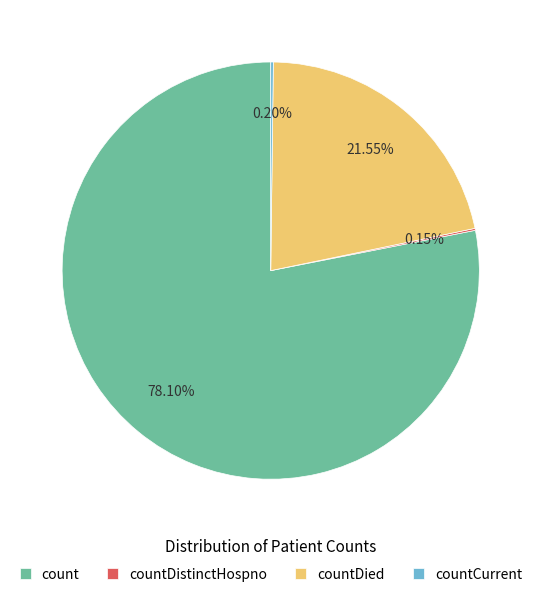

Is there any slice that represents more than half of the pie?

Yes